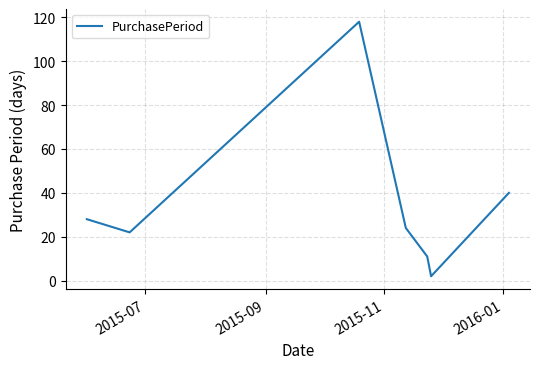

What is the difference between the maximum and minimum values?

116